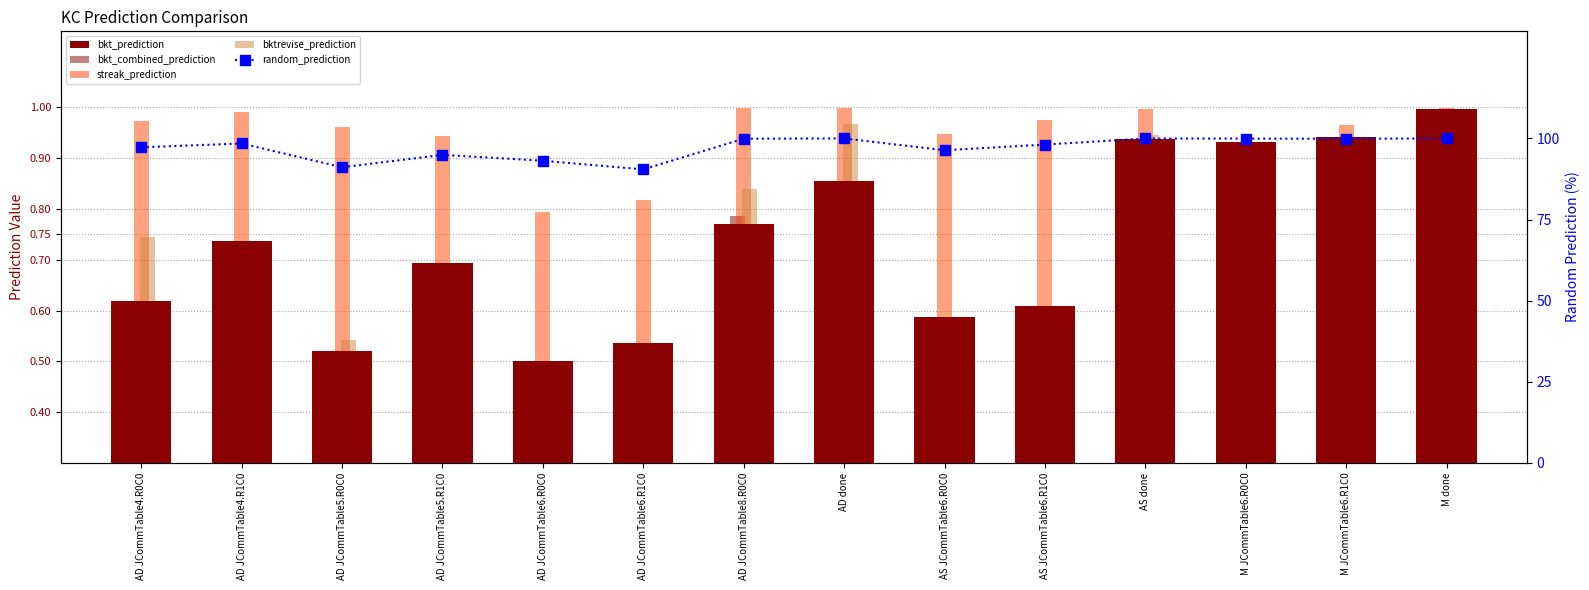

What is the label of the 5th bar from the left?

AD JCommTable6.R0C0